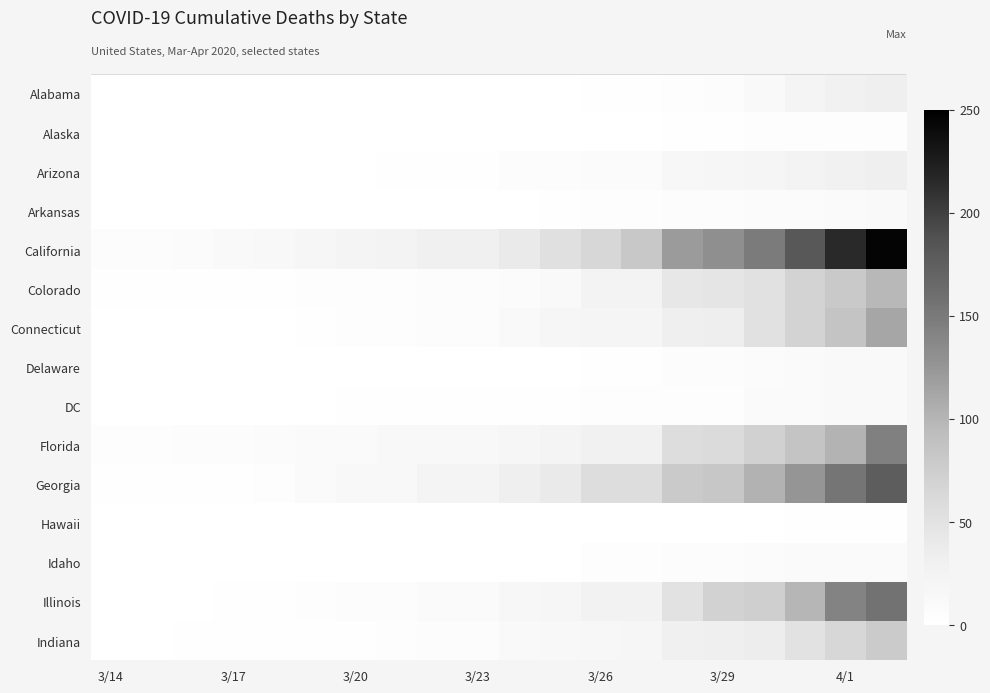

Rank the series by their maximum value, from highest to lowest.

California, Georgia, Illinois, Florida, Connecticut, Colorado, Indiana, Alabama, Arizona, Arkansas, Delaware, DC, Idaho, Alaska, Hawaii